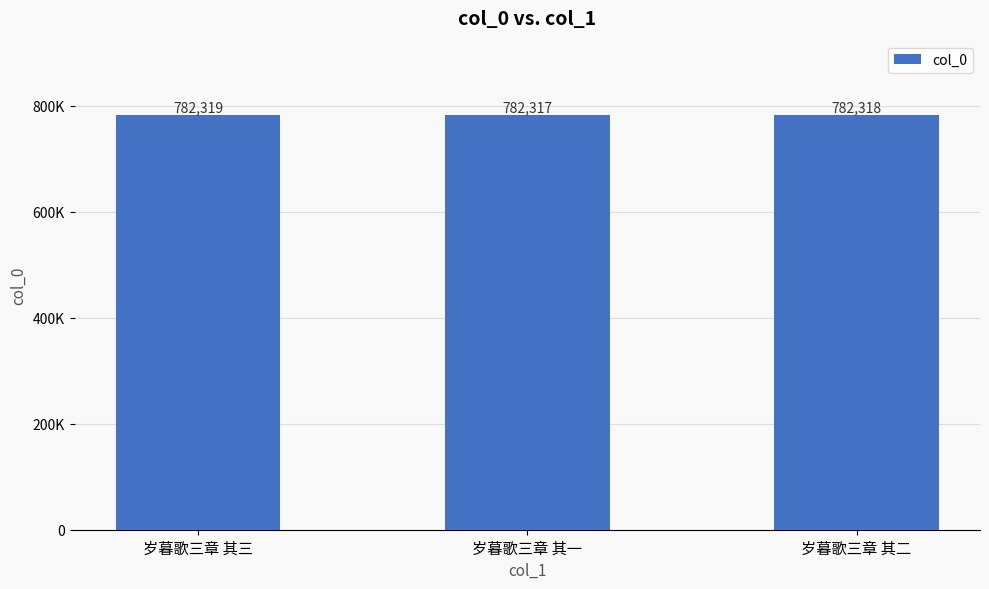

Does the chart contain stacked bars?

No